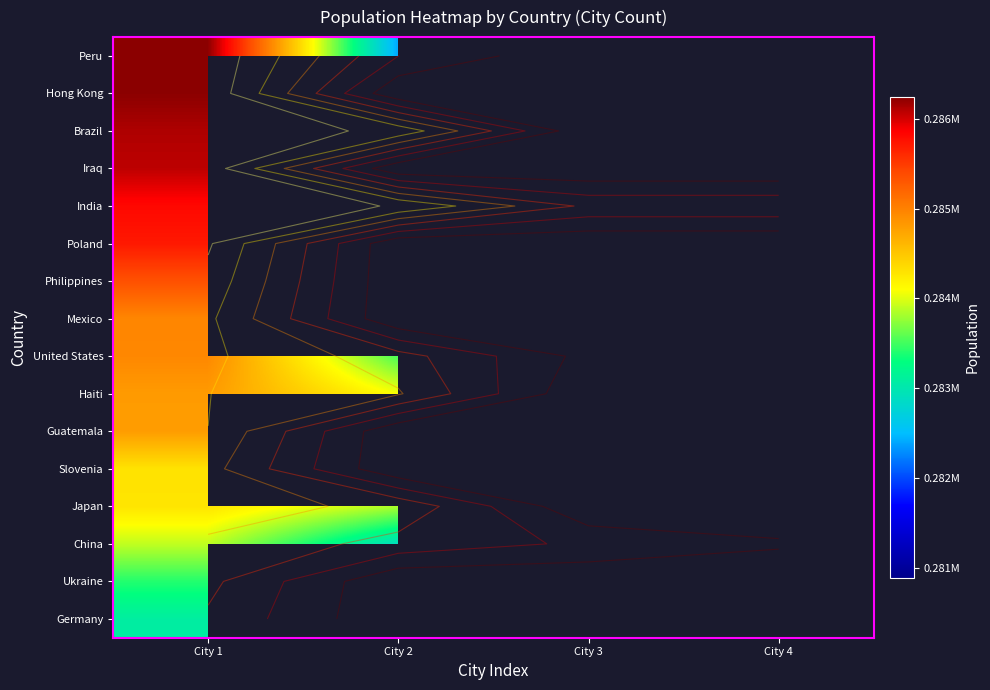

At City 4, list the series in order from smallest to largest.

Peru, Hong Kong, Brazil, Iraq, India, Poland, Philippines, Mexico, United States, Haiti, Guatemala, Slovenia, Japan, China, Ukraine, Germany